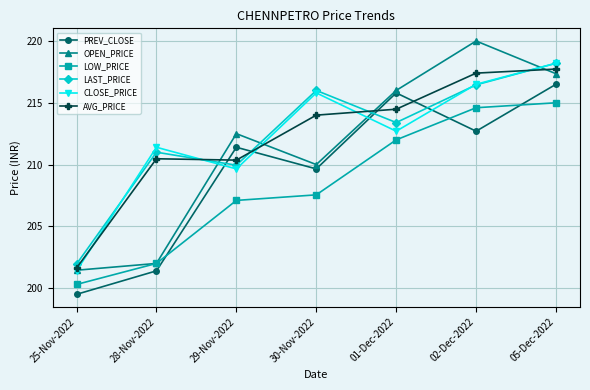

How many values in the LOW_PRICE series exceed 207?

5